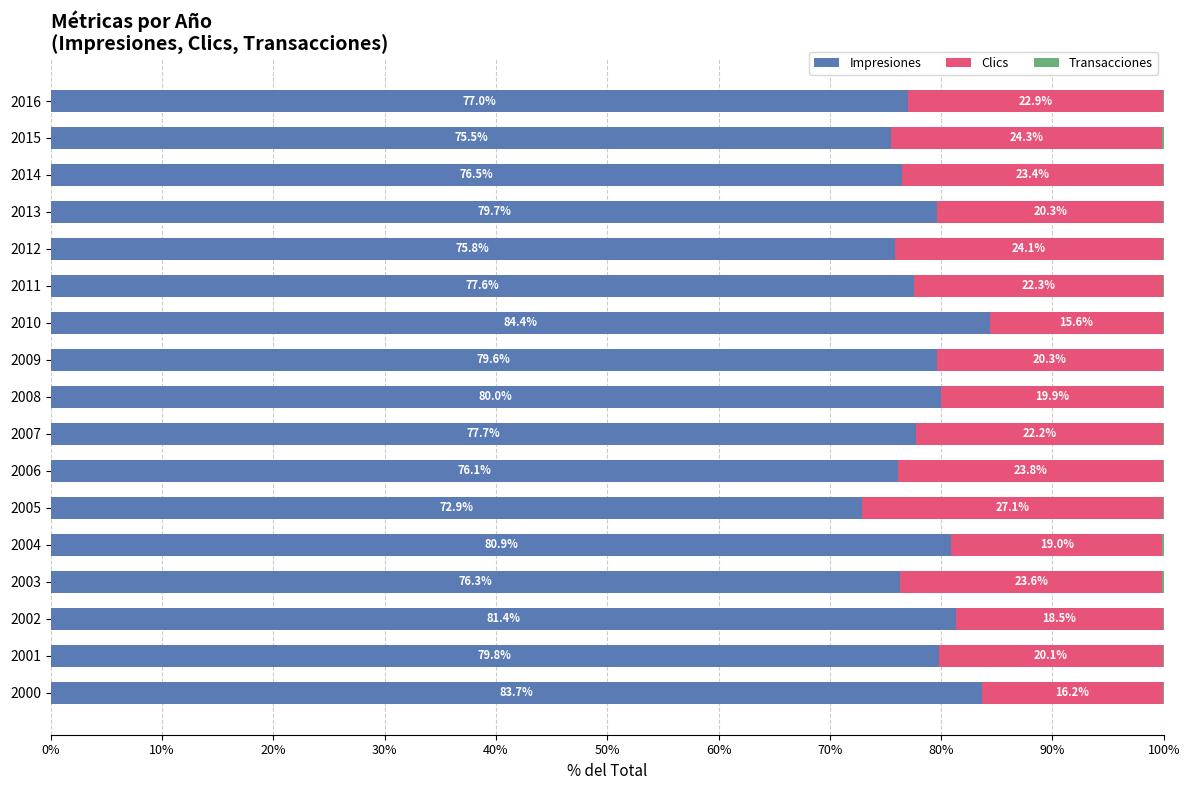

What is the total value across all series at 2002?

100.0